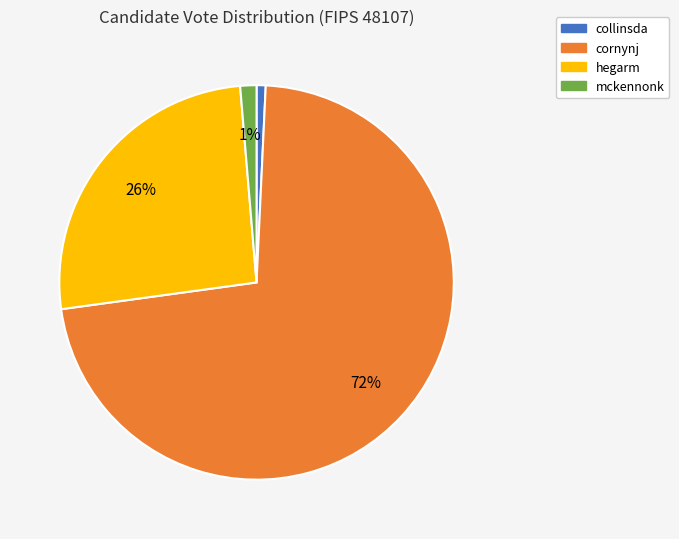

To the nearest percent, what is the average slice percentage?

25%